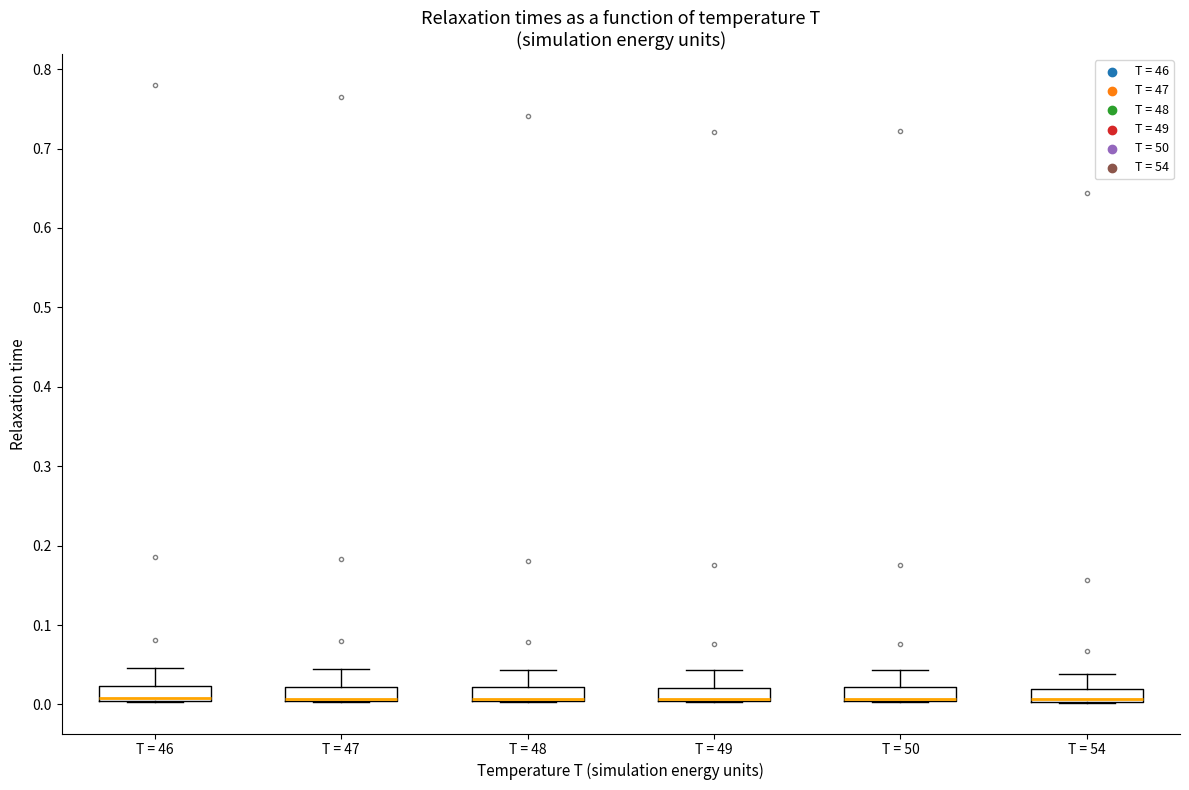

Reading left to right, read every box against the y-axis: the position of its median line, the range the box covers, and the ends of its whiskers. The values are not printed on the chart, so give them approximately, as read against the axis.

T = 46: median 0.01, box 0.00 to 0.02, whiskers 0.00 to 0.05
T = 47: median 0.01 (drawn on the box's lower edge), box 0.00 to 0.02, whiskers 0.00 to 0.04
T = 48: median 0.01 (drawn on the box's lower edge), box 0.00 to 0.02, whiskers 0.00 to 0.04
T = 49: median 0.01 (drawn on the box's lower edge), box 0.00 to 0.02, whiskers 0.00 to 0.04
T = 50: median 0.01 (drawn on the box's lower edge), box 0.00 to 0.02, whiskers 0.00 to 0.04
T = 54: median 0.01 (drawn on the box's lower edge), box 0.00 to 0.02, whiskers 0.00 to 0.04